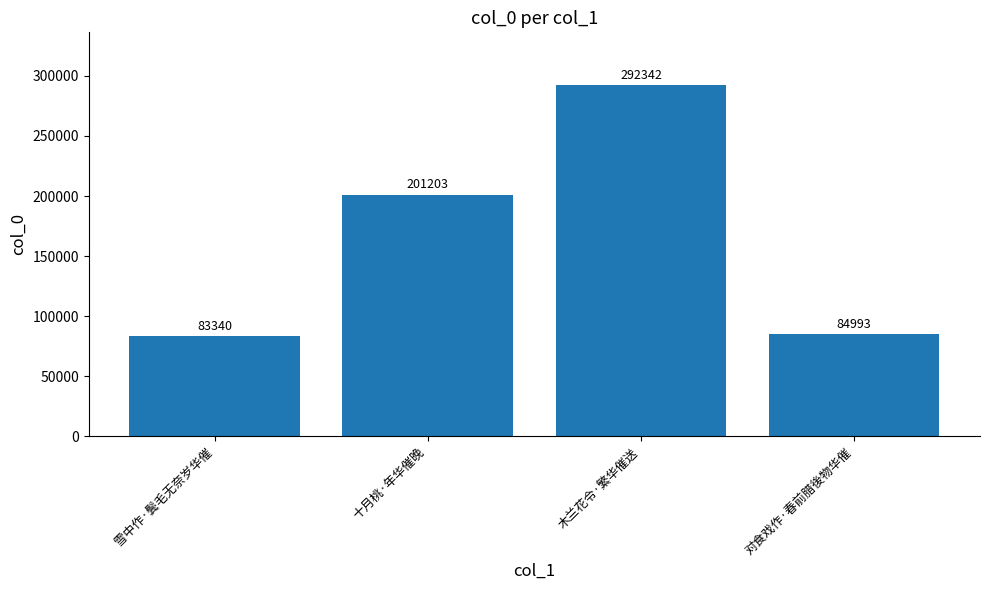

What is the average value?

165470